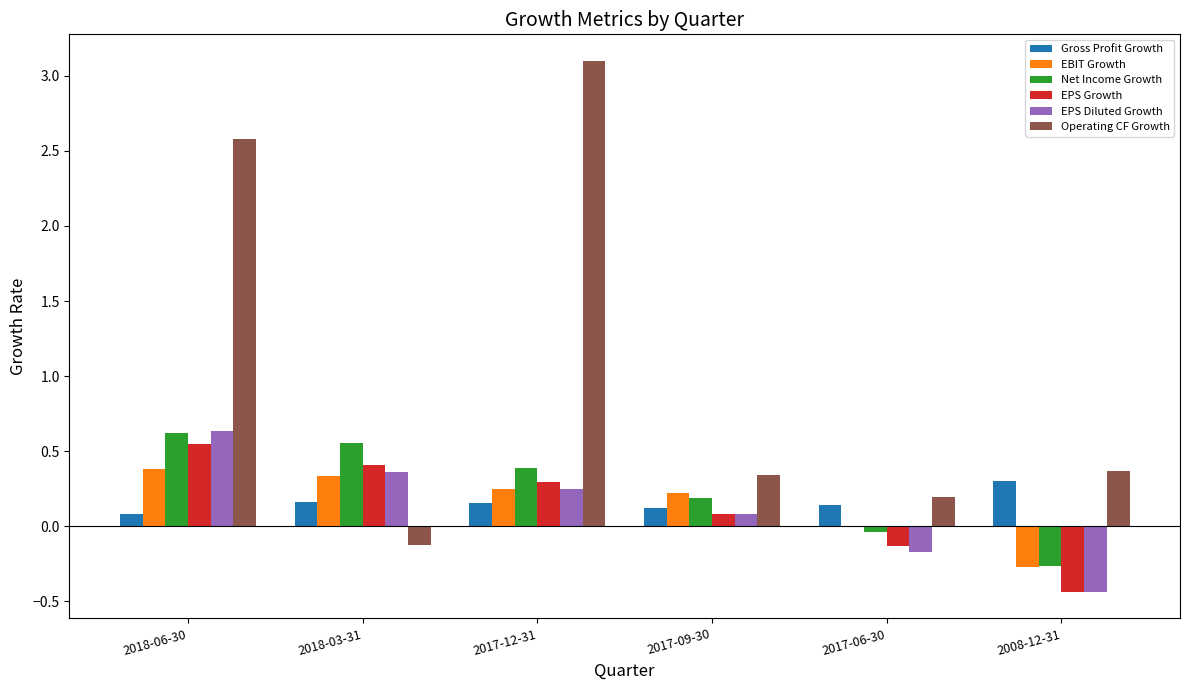

The value of EPS Diluted Growth at 2017-12-31 is 0.4. True or false?

False